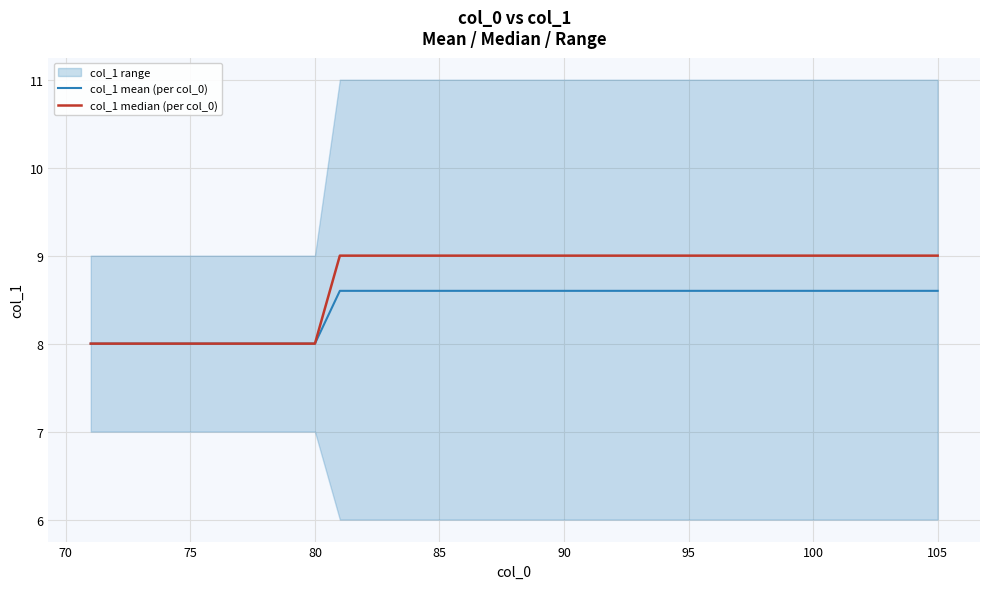

True or false: col_1 median (per col_0) has more than 2 points higher than both neighbors.

False